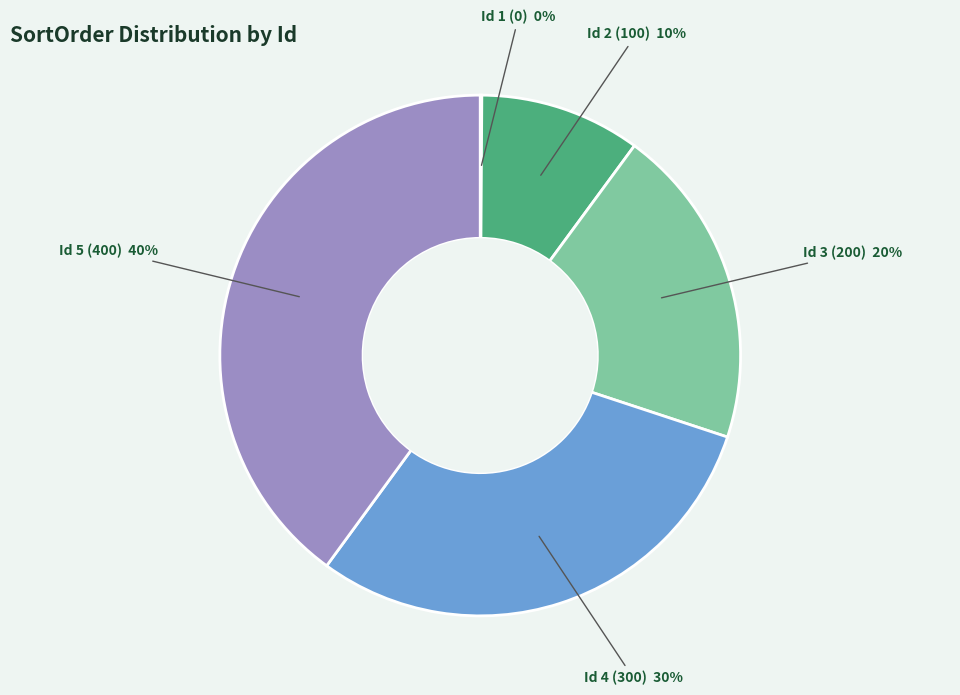

To the nearest percent, what is the average slice percentage?

20%